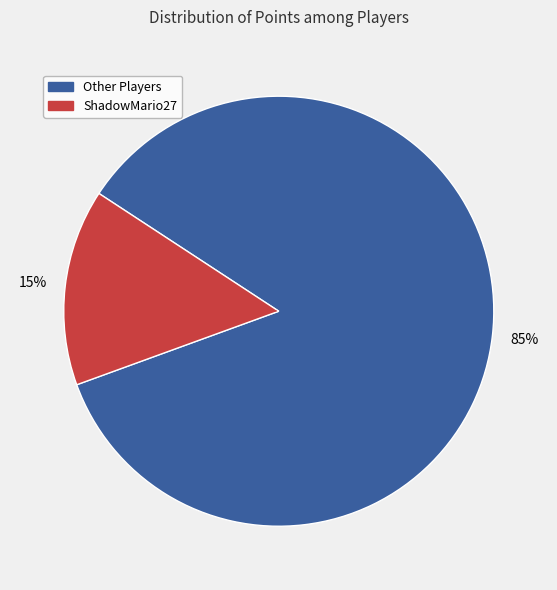

Is there any slice that represents more than half of the pie?

Yes